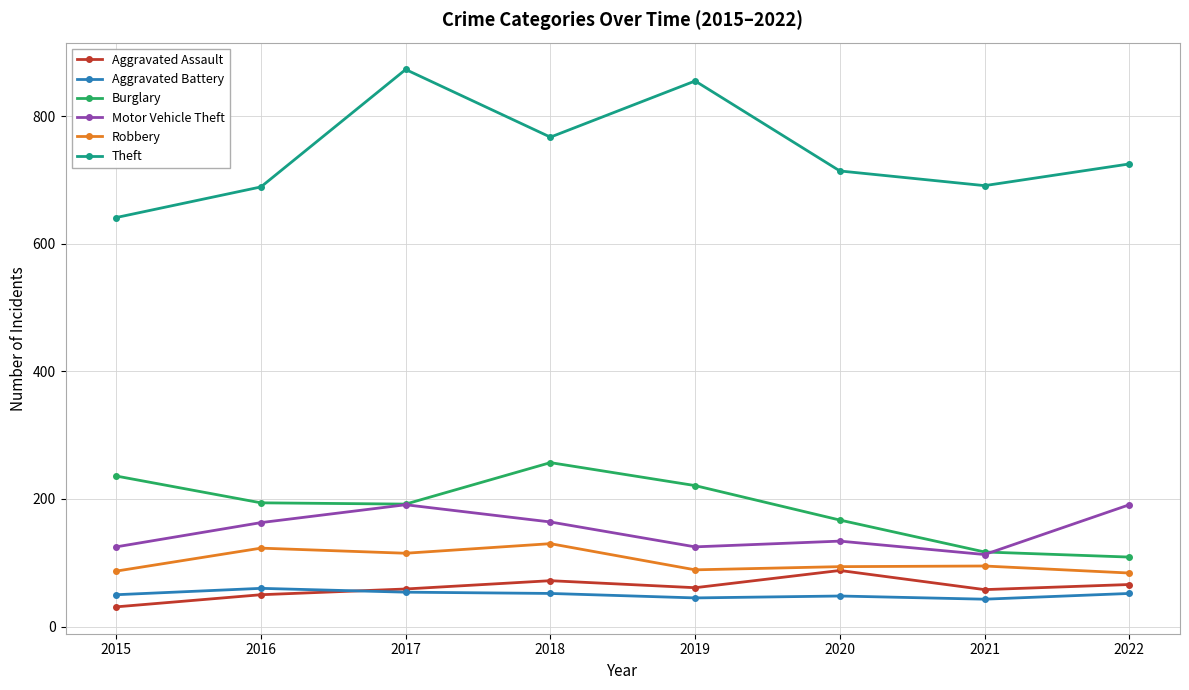

Between 2016 and 2017, which series saw the biggest shift?

Theft